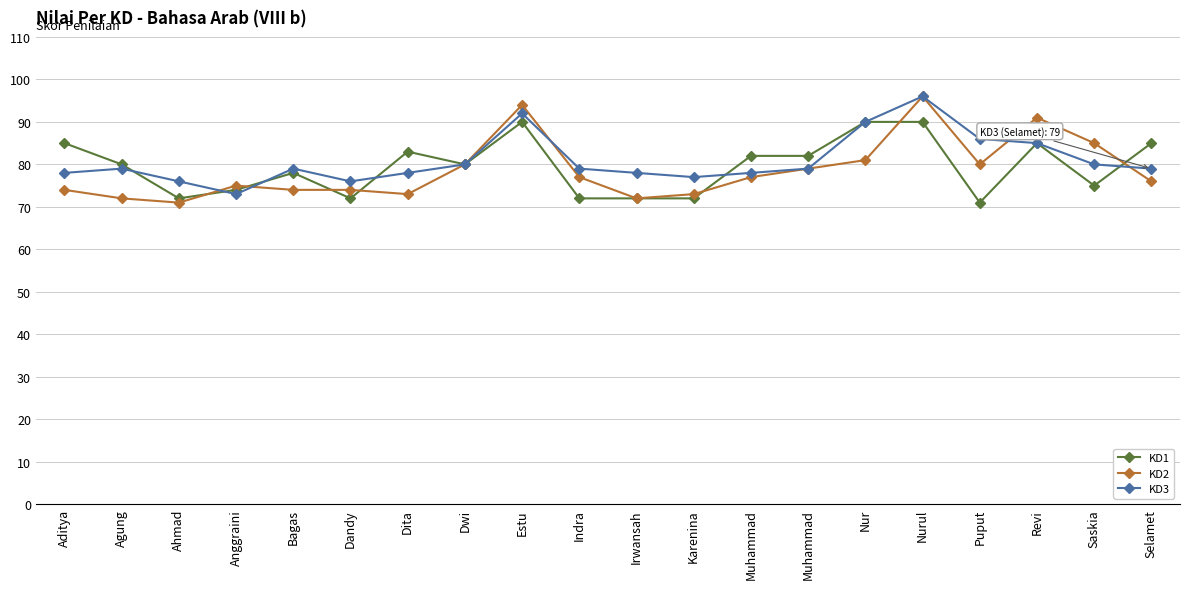

Reading left to right, extract all data points from this chart.

KD1: 85	80	72	74	78	72	83	80	90	72	72	72	82	82	90	90	71	85	75	85
KD2: 74	72	71	75	74	74	73	80	94	77	72	73	77	79	81	96	80	91	85	76
KD3: 78	79	76	73	79	76	78	80	92	79	78	77	78	79	90	96	86	85	80	79